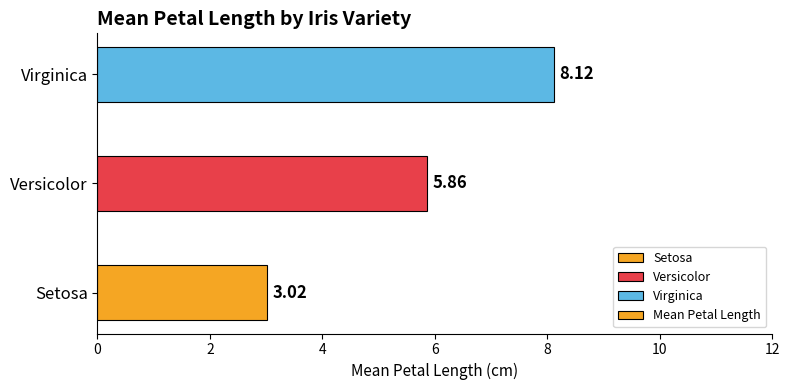

What is the change in value from Setosa to Virginica?

+5.1